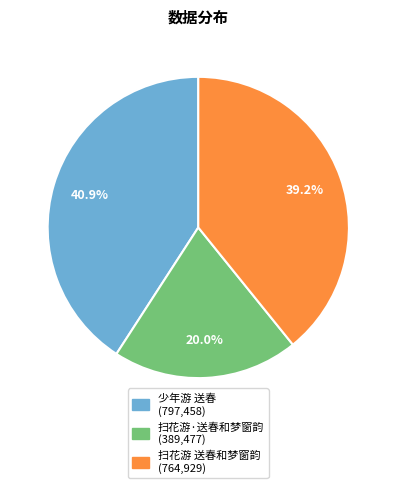

Is the sum of 扫花游·送春和梦窗韵 and 扫花游 送春和梦窗韵 greater than half?

Yes